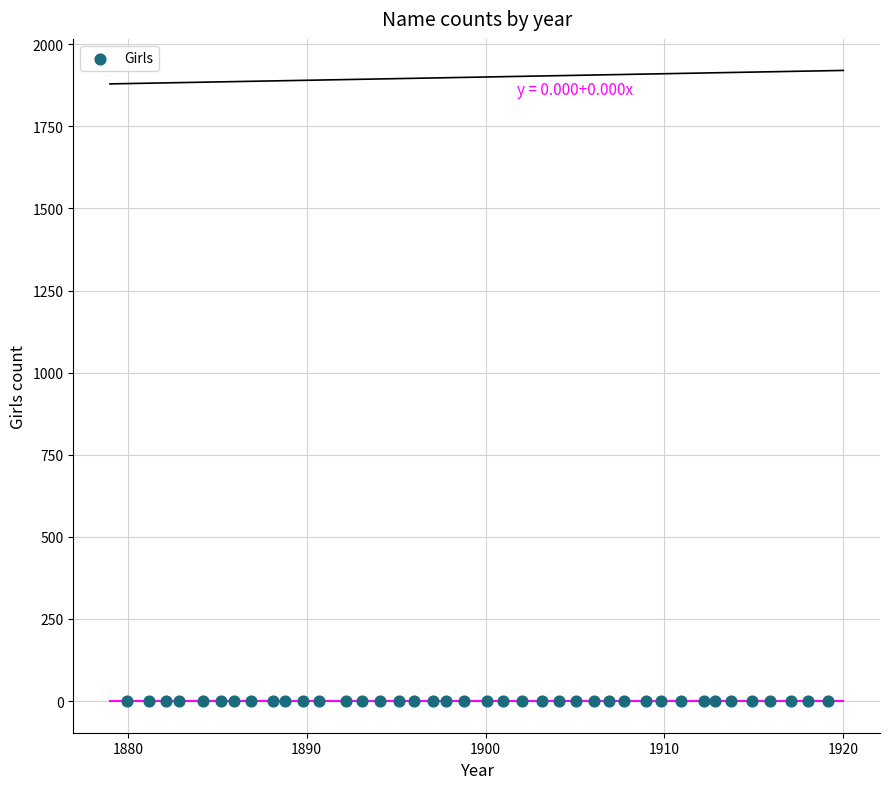

What is the range of Y values (max minus min)?

0.6